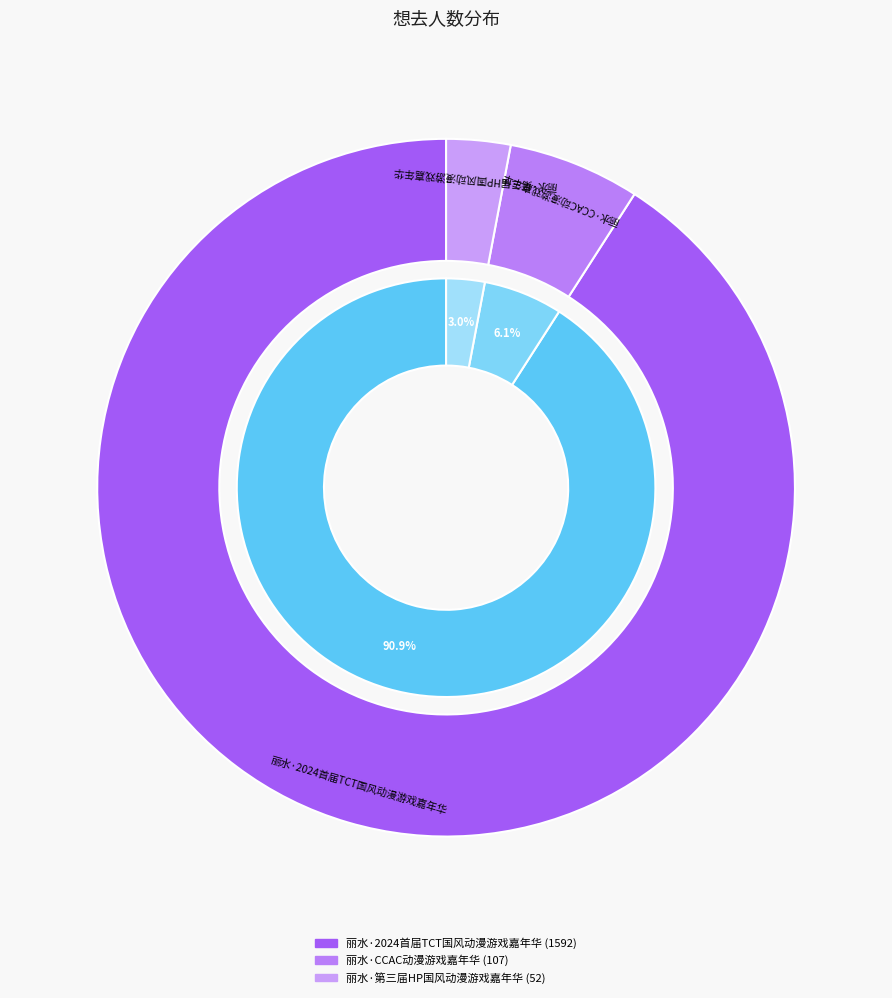

To the nearest percent, what is the average slice percentage?

33%